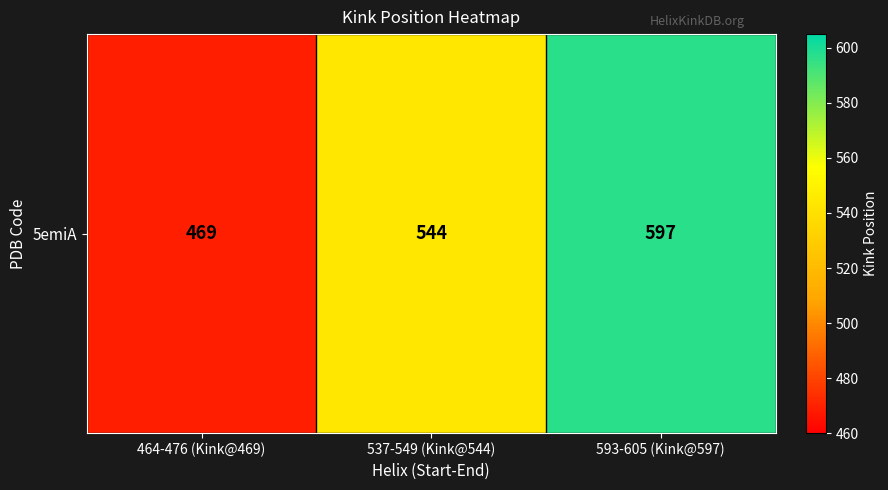

At which category does the chart reach its minimum across all series?

464-476 (Kink@469)